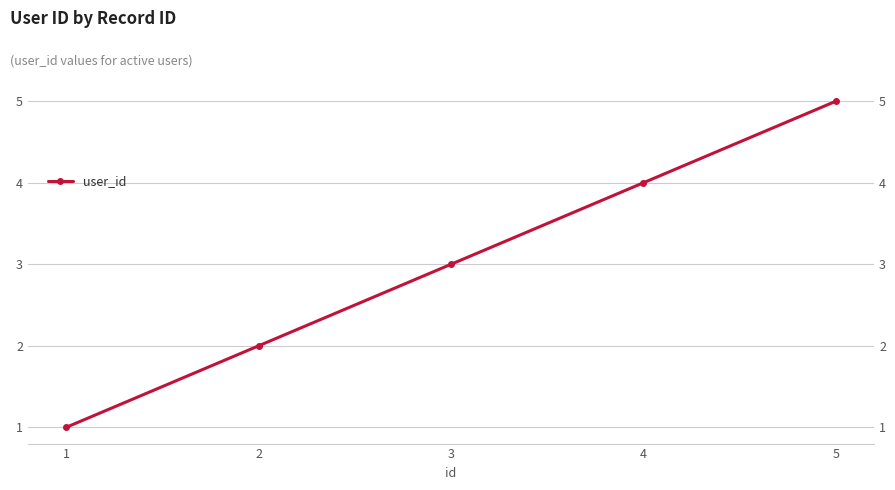

Does the chart display data point markers on the line(s)?

Yes